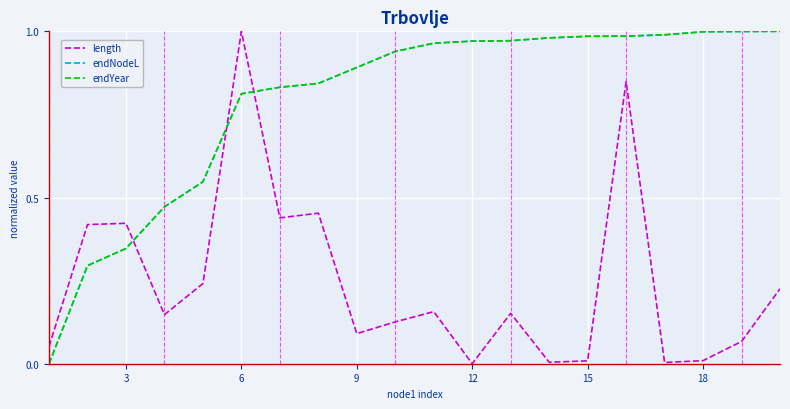

Does the chart display data point markers on the line(s)?

No